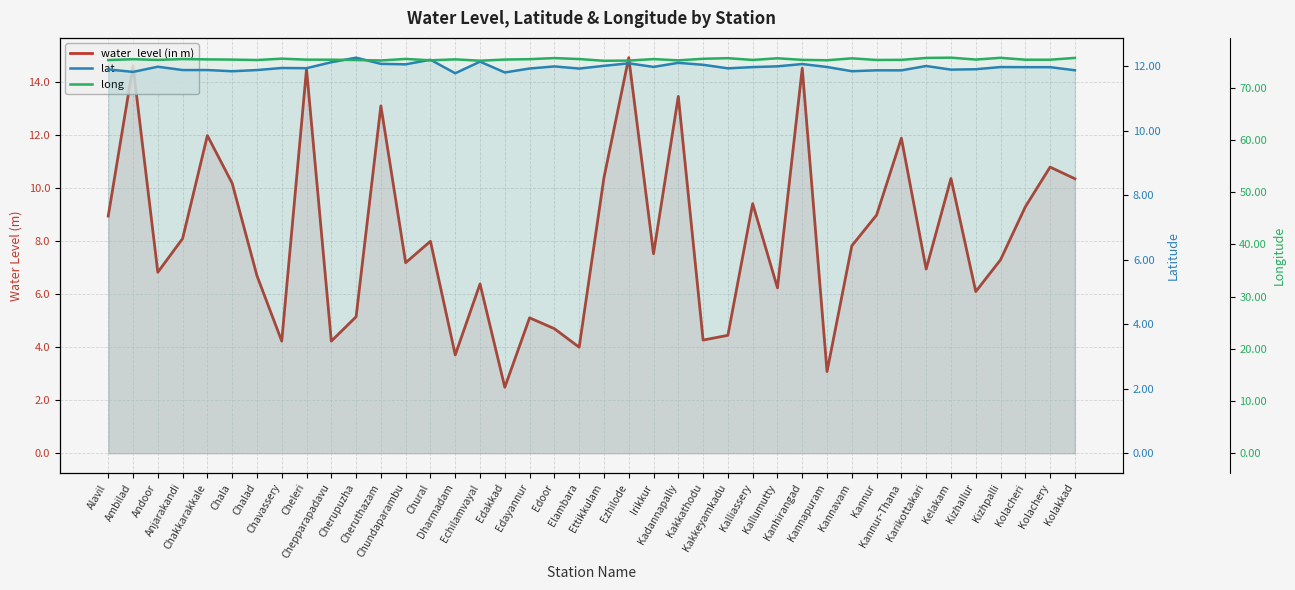

What is the label of the 26th point from the right?

Dharmadam